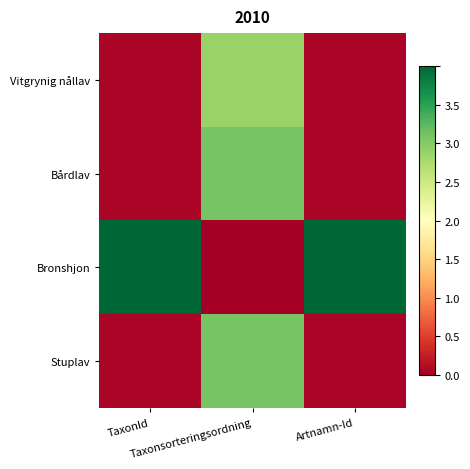

List the series in order of their peak value, lowest first.

Vitgrynig nållav, Stuplav, Bårdlav, Bronshjon